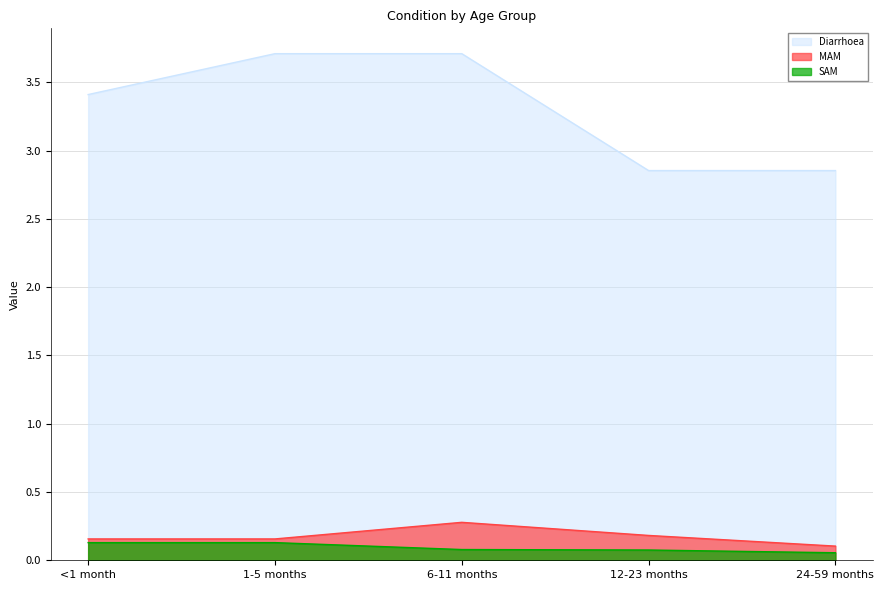

Reading left to right, what are all the values shown in this chart?

Diarrhoea: 3.4	3.7	3.7	2.9	2.9
MAM: 0.2	0.2	0.3	0.2	0.1
SAM: 0.1	0.1	0.1	0.1	0.1